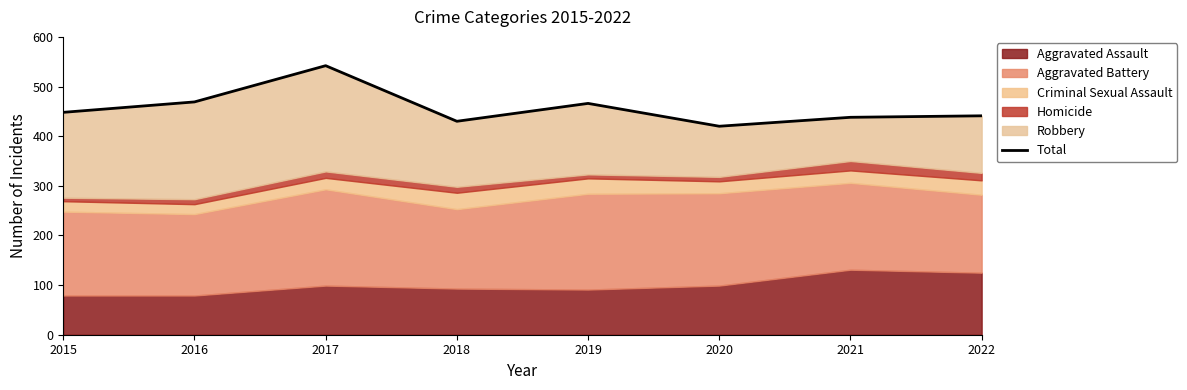

Does the chart display data point markers on the line(s)?

No